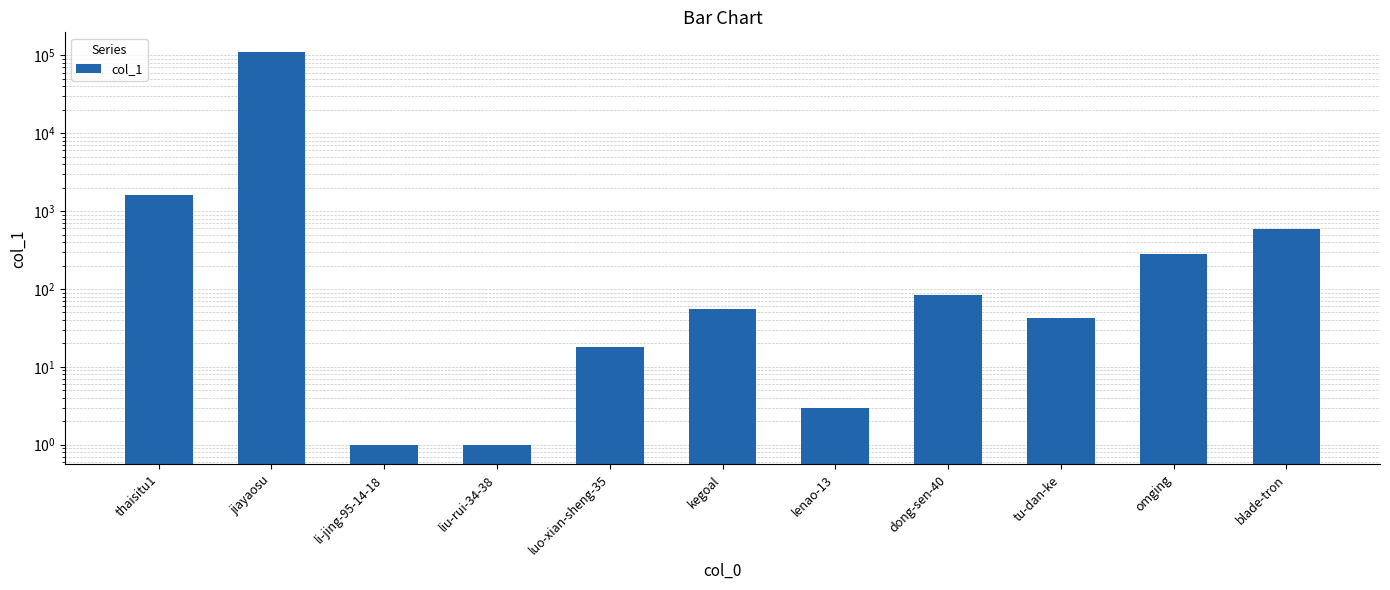

What is the change in value from lenao-13 to tu-dan-ke?

+40